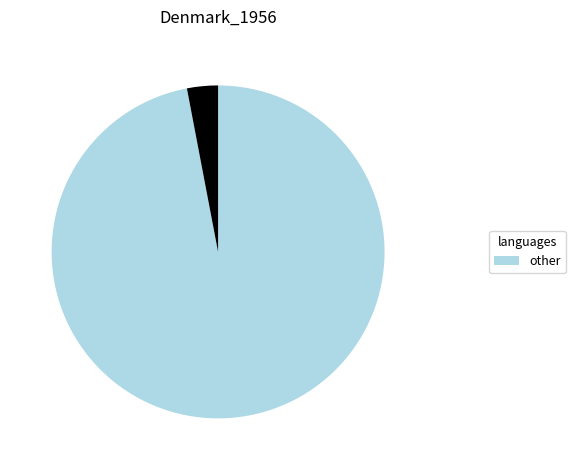

Is there a majority slice in this chart?

Yes